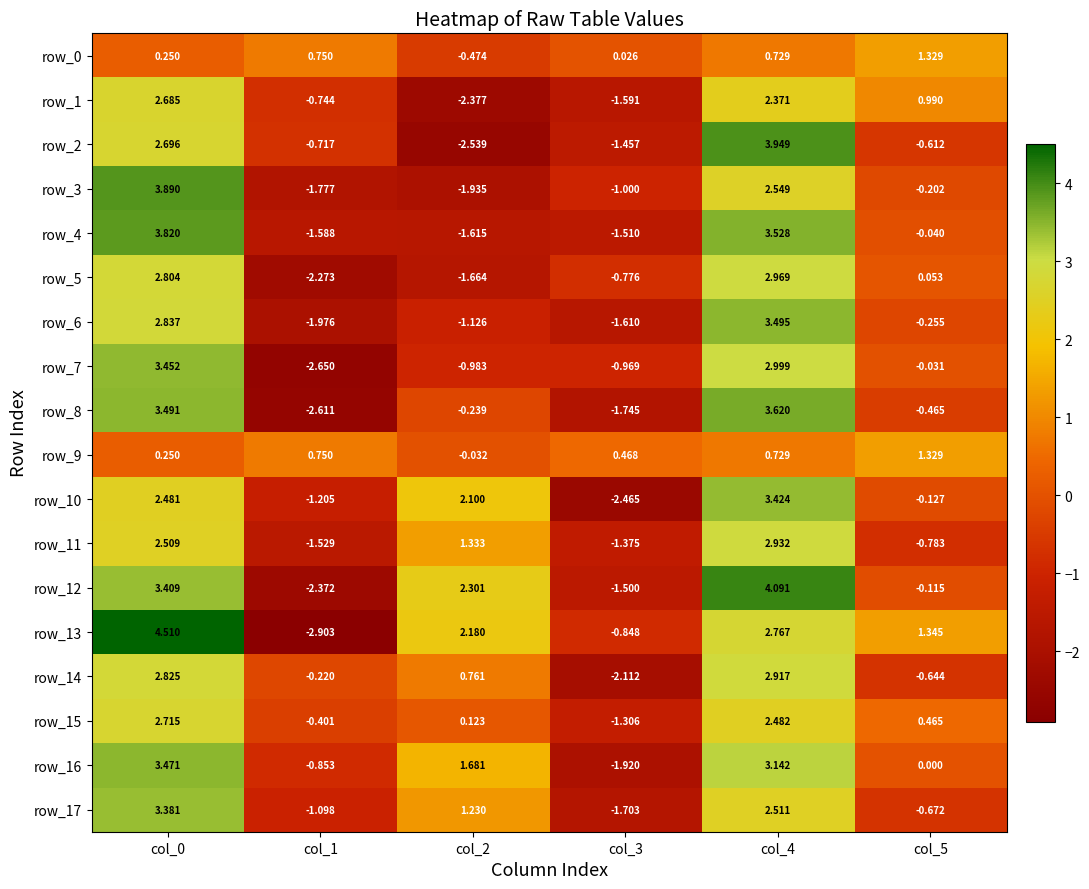

Is the value of row_1 at col_1 greater than the value of row_16 at col_0?

No